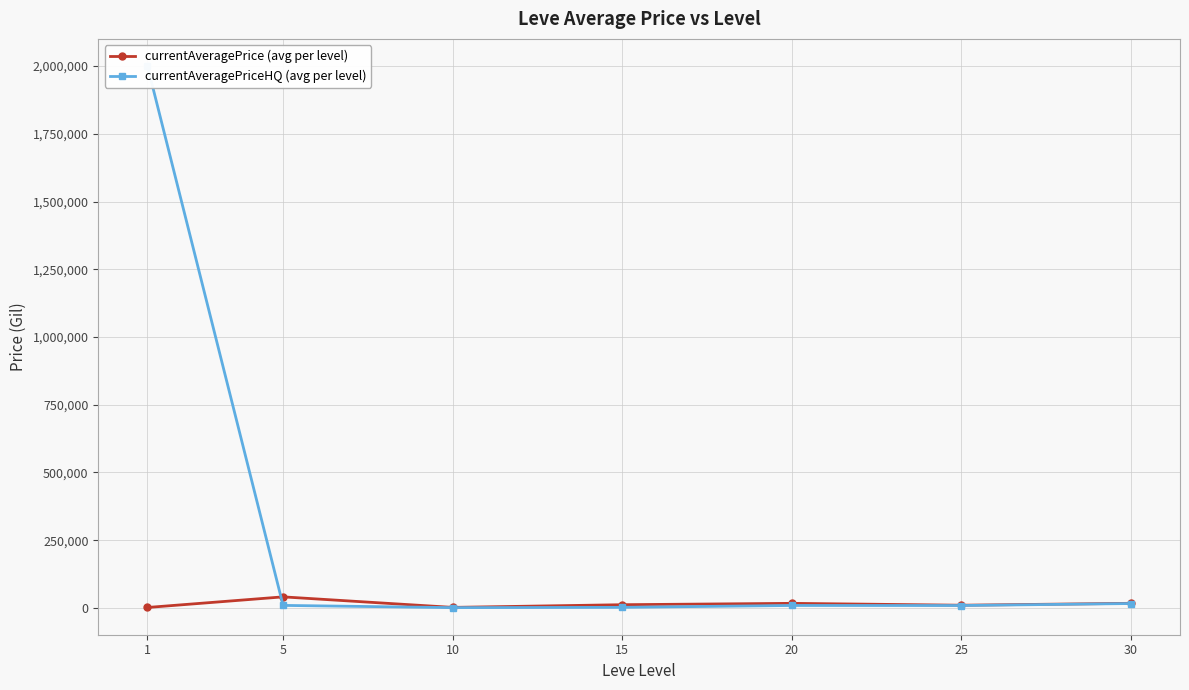

Is the value of currentAveragePriceHQ (avg per level) at 5 greater than the value of currentAveragePrice (avg per level) at 5?

No